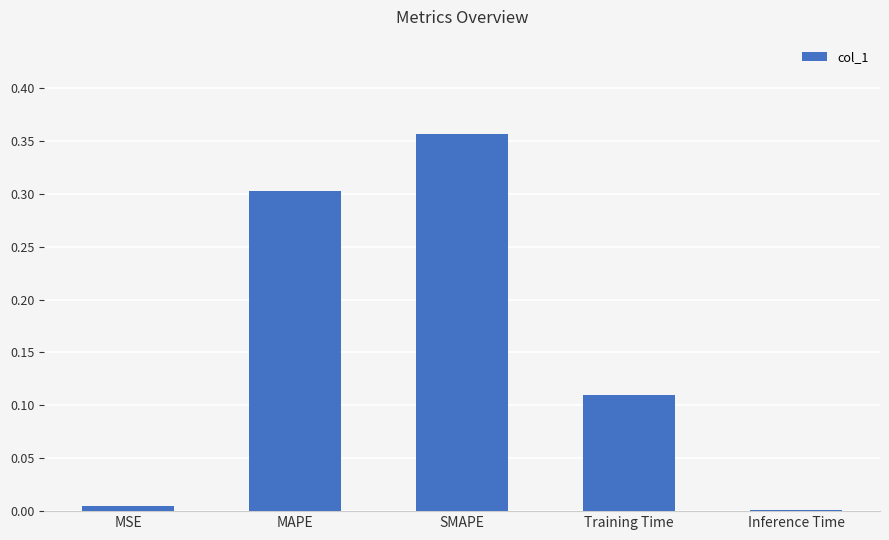

Are the bars horizontal?

No